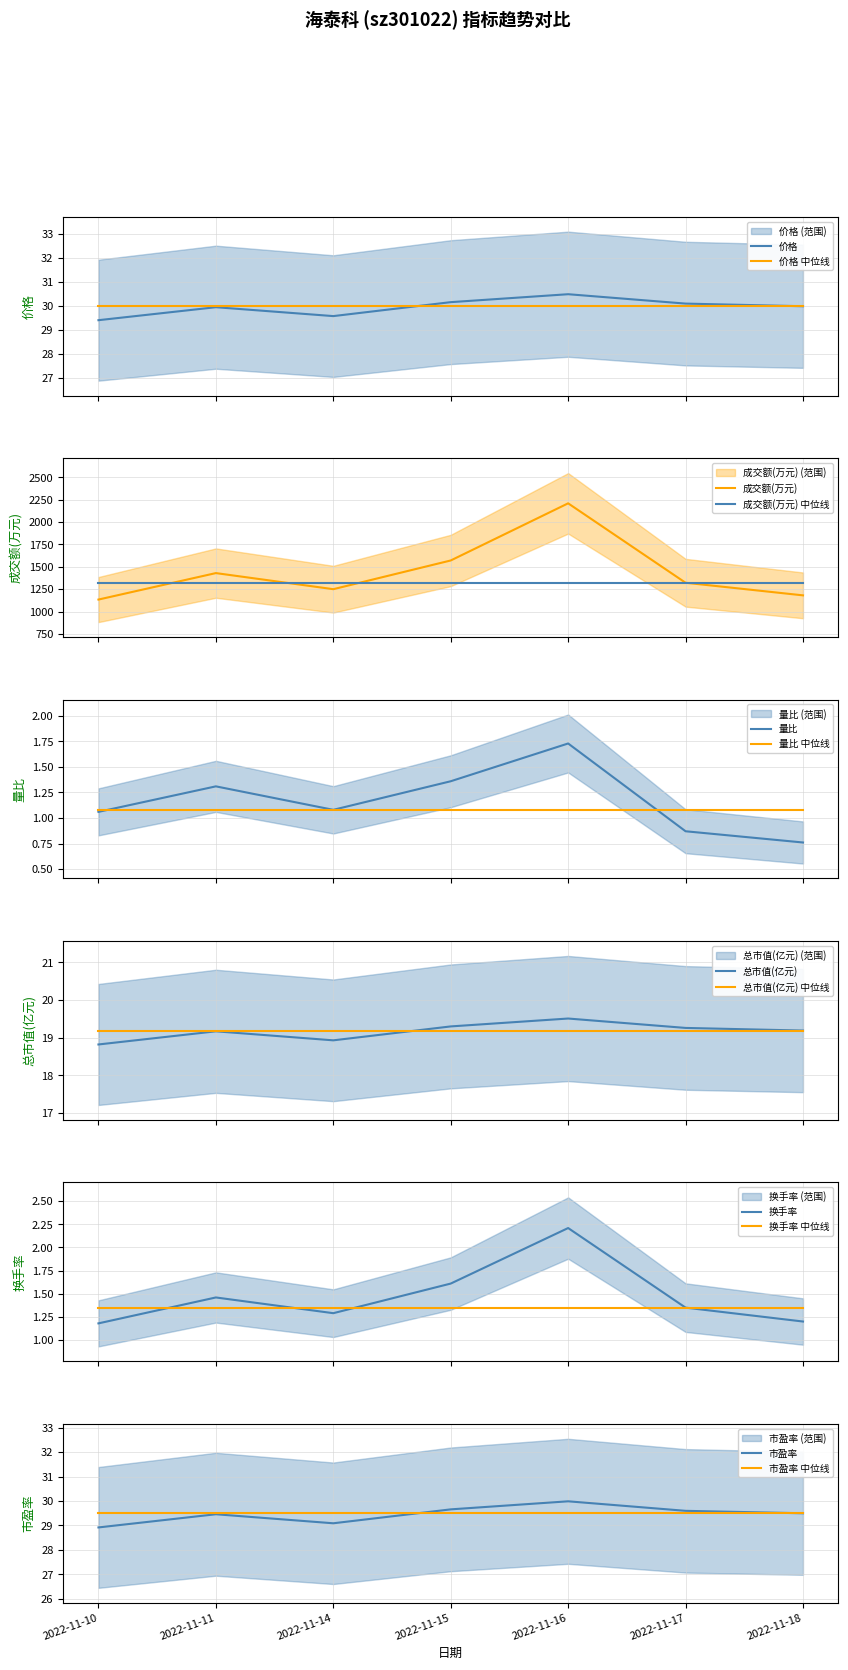

What is the minimum value for 总市值(亿元) 中位线?

19.2